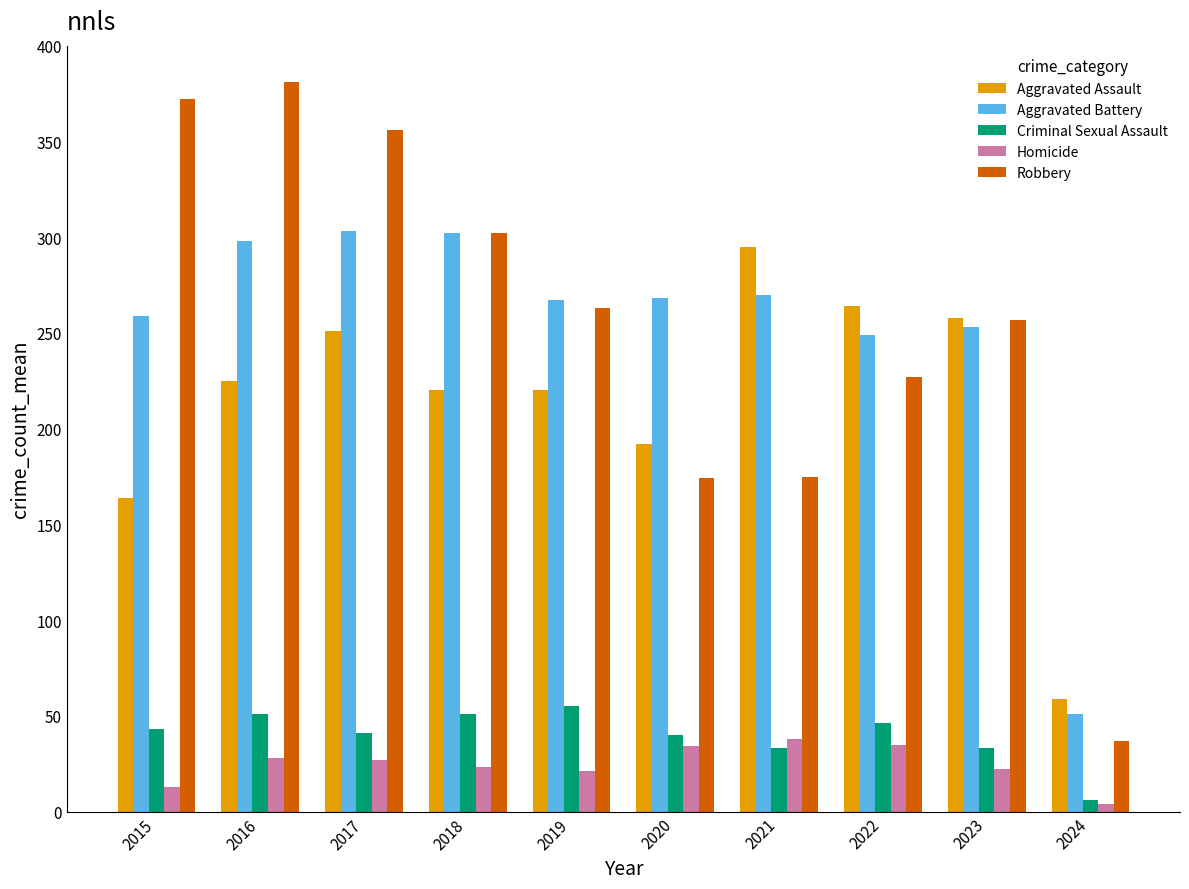

What is the value of the Homicide bar at the 6th from the left?

34